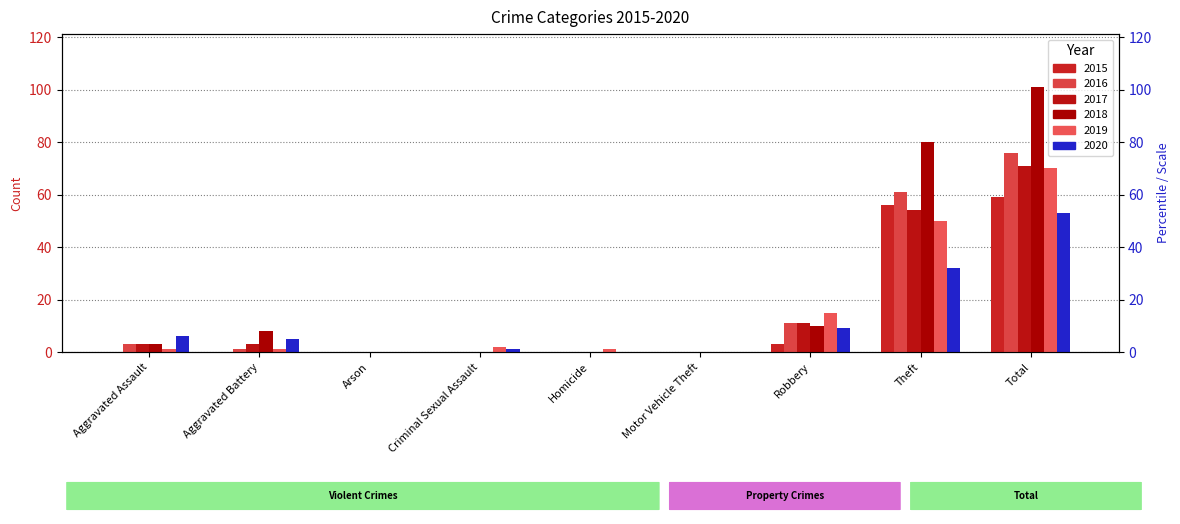

Which label corresponds to the smallest value in the chart?

Aggravated Assault